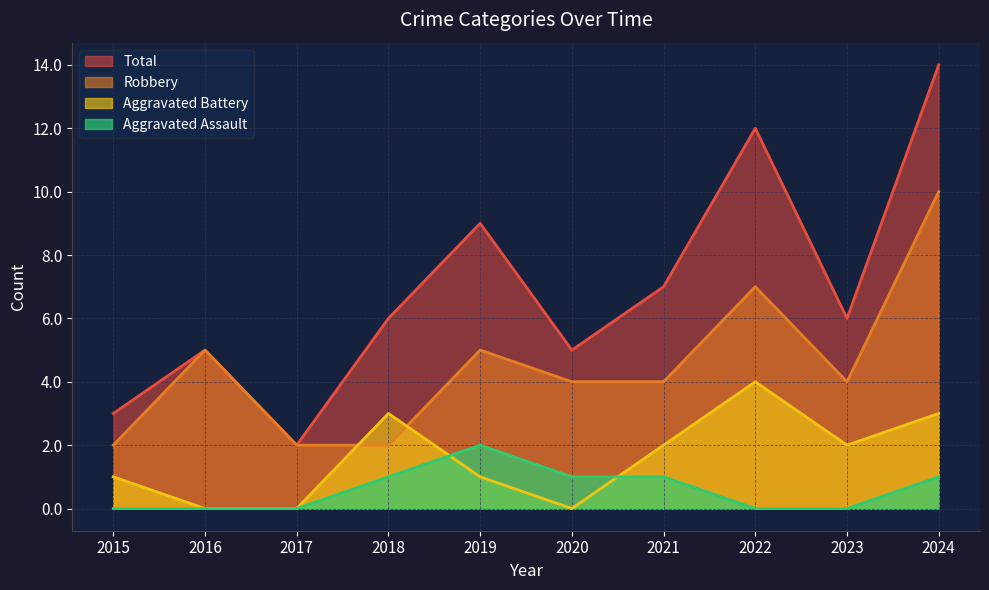

True or false: Aggravated Assault has more than 2 interior local peaks.

False